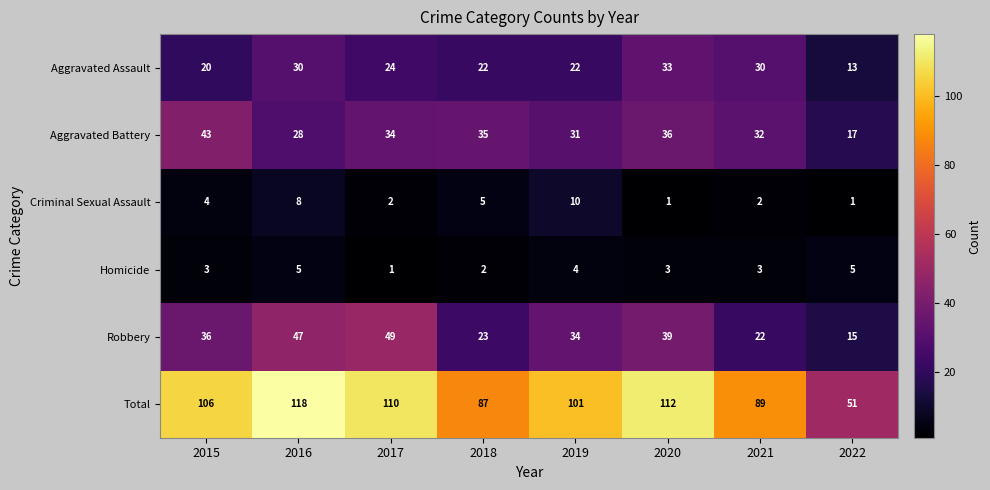

Which series has the largest range (max minus min)?

Total